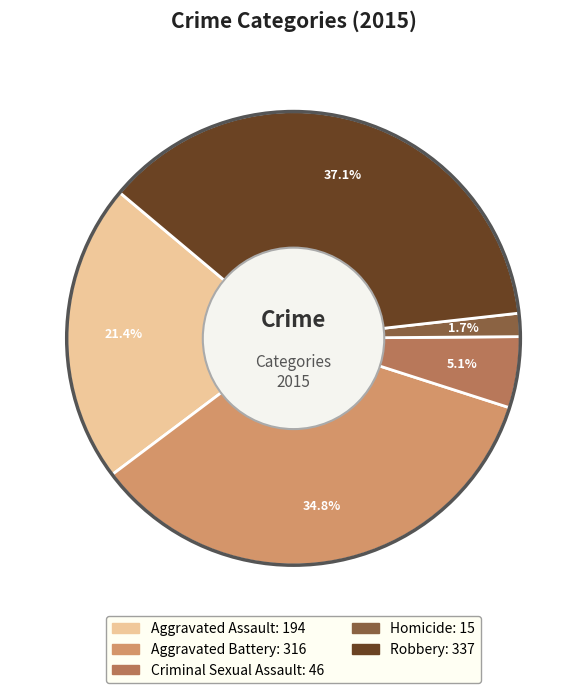

To the nearest percent, what is the average slice percentage?

20%